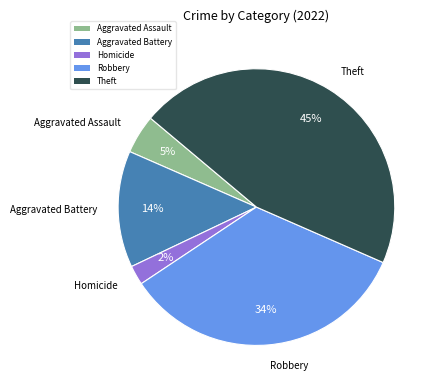

How many slices are in this pie chart?

5